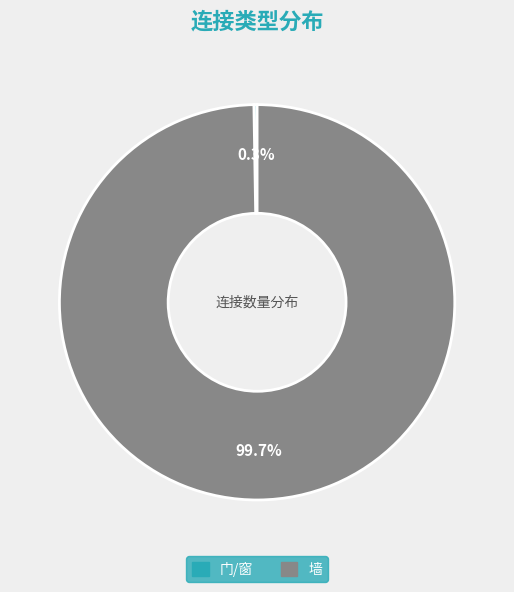

To the nearest percent, what is the average slice percentage?

50%